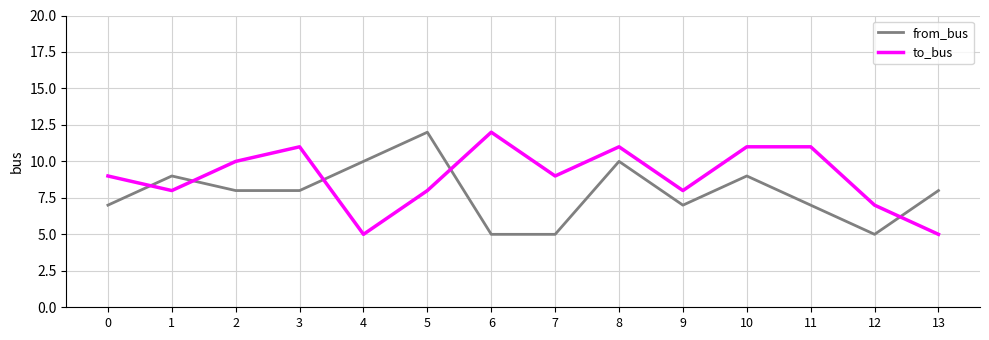

Which series changed the most between 0 and 7?

from_bus